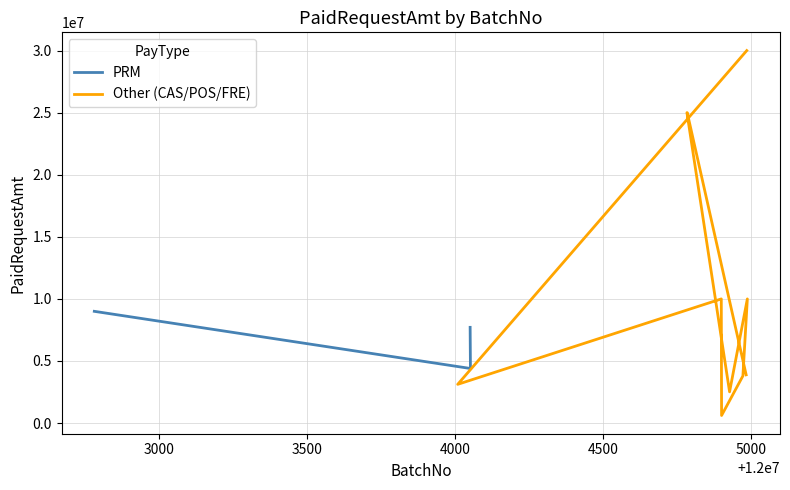

The chart shows a value of 883317 at 9. True or false?

False